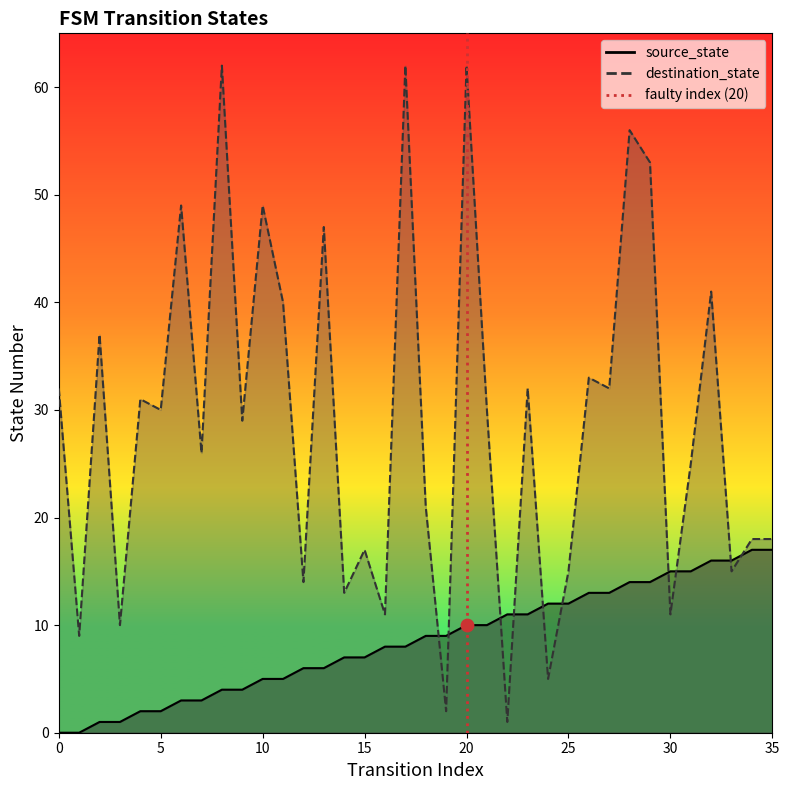

What is the total value across all series at 9?

33